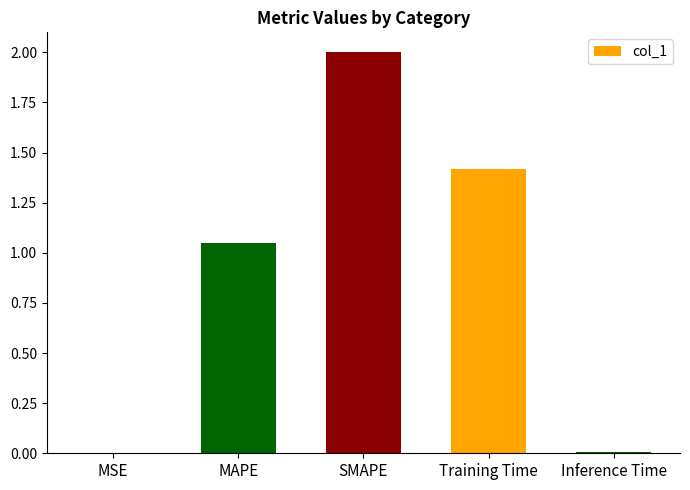

Is it true that the value at MAPE is 0.4?

False